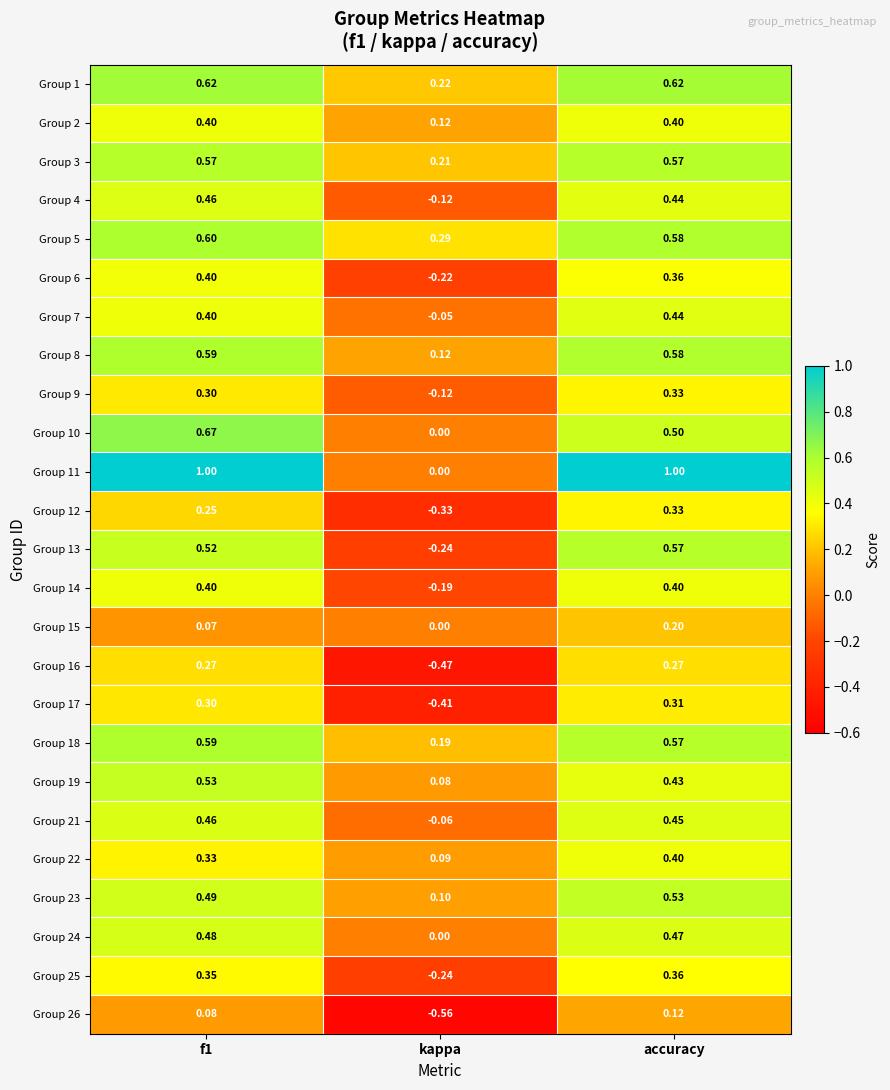

Which category has the lowest value in the Group 2 series?

kappa